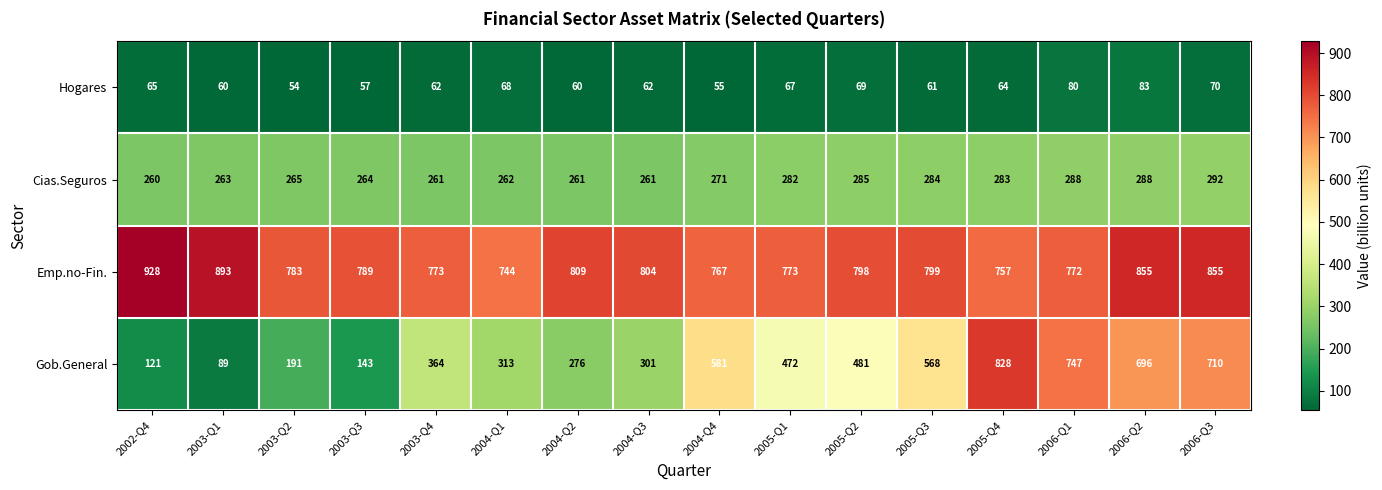

At which label does Emp.no-Fin. first exceed 798?

2002-Q4